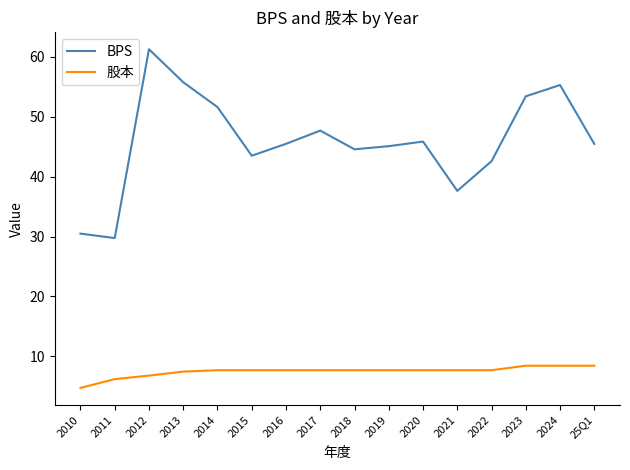

What position from the left is 2012?

3